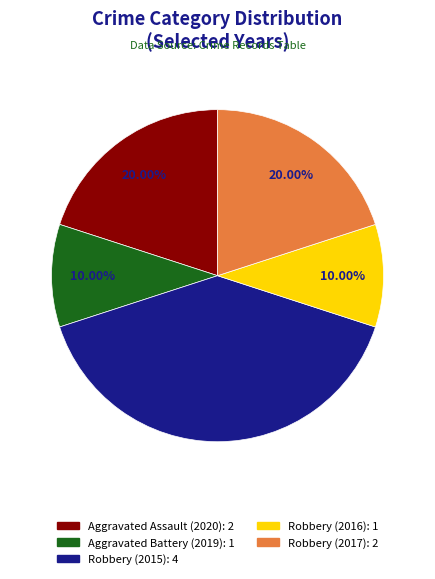

Is there any slice that represents more than half of the pie?

No